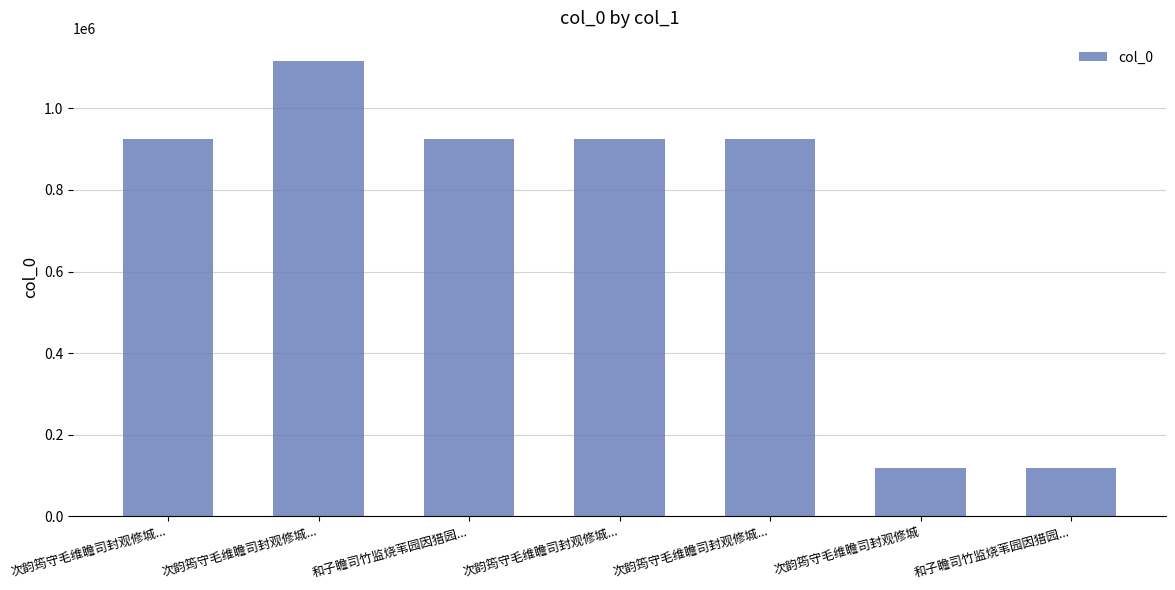

How many distinct data groups are displayed?

1